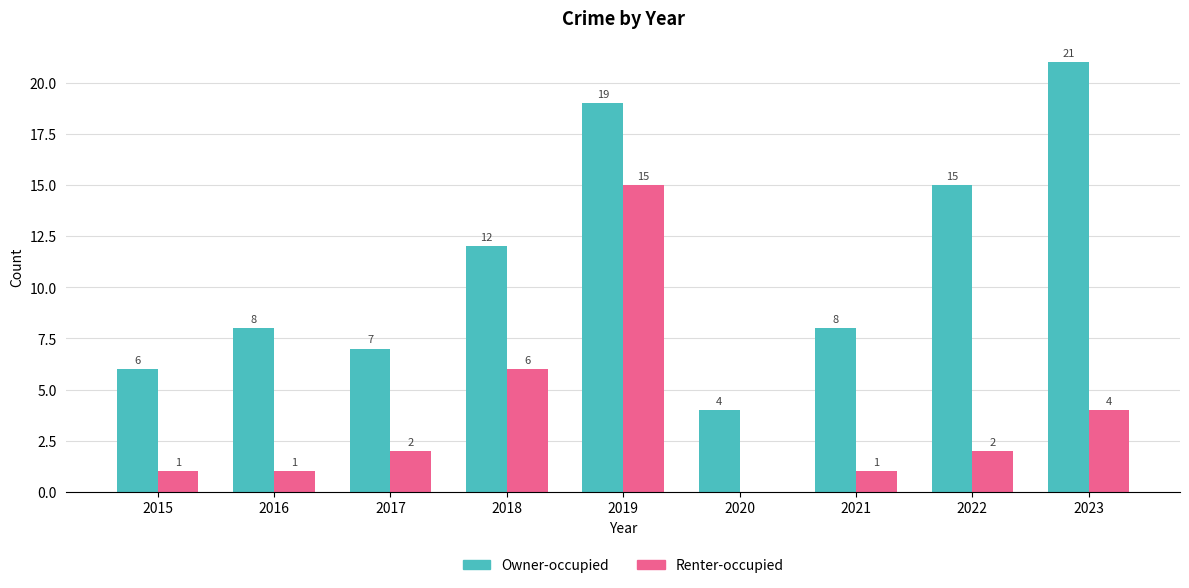

What is the sum of the Renter-occupied values at 2019 and 2021?

16